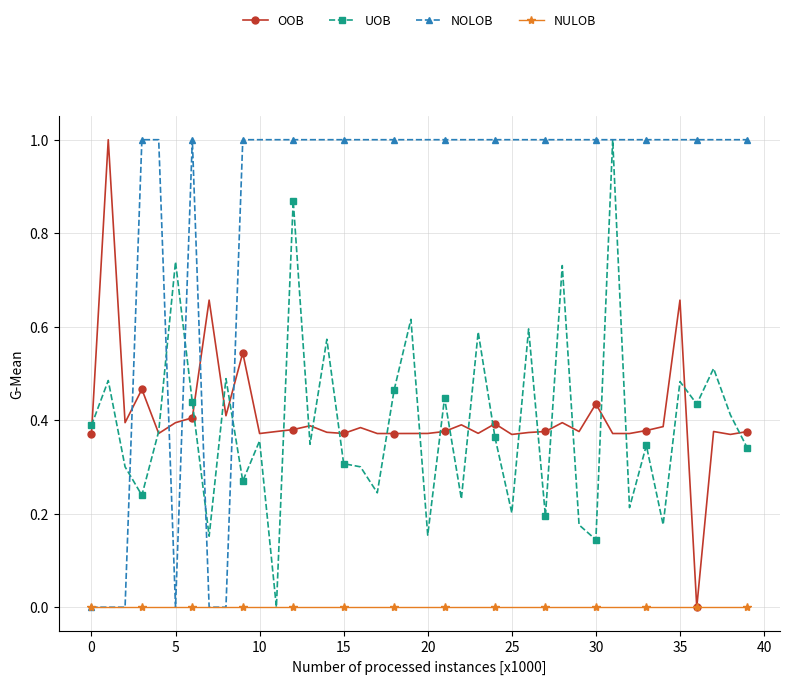

What is the highest value of the NOLOB series?

1.0